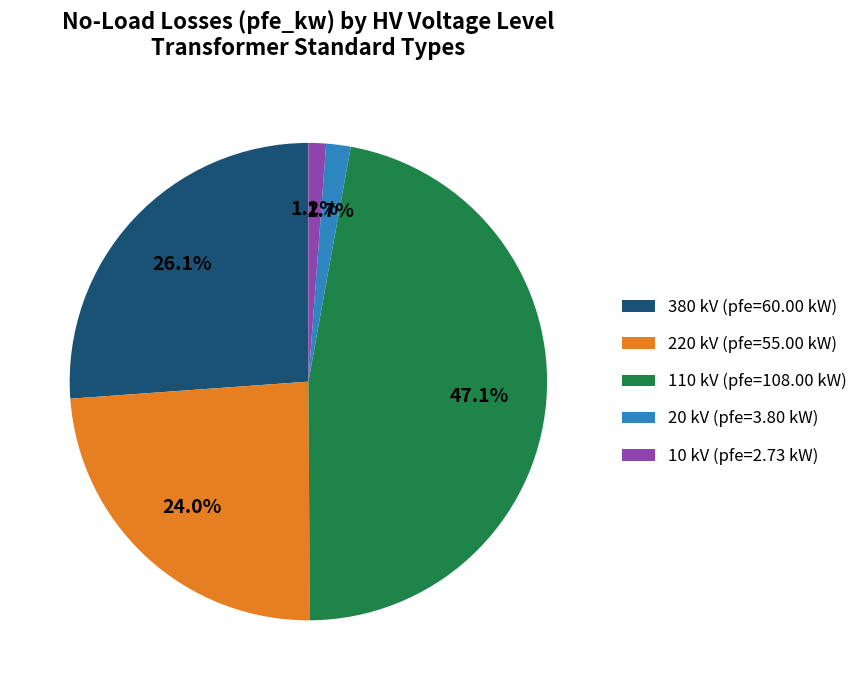

What is the ratio of the value at 220 kV (pfe=55.00 kW) to the value at 380 kV (pfe=60.00 kW)?

0.9